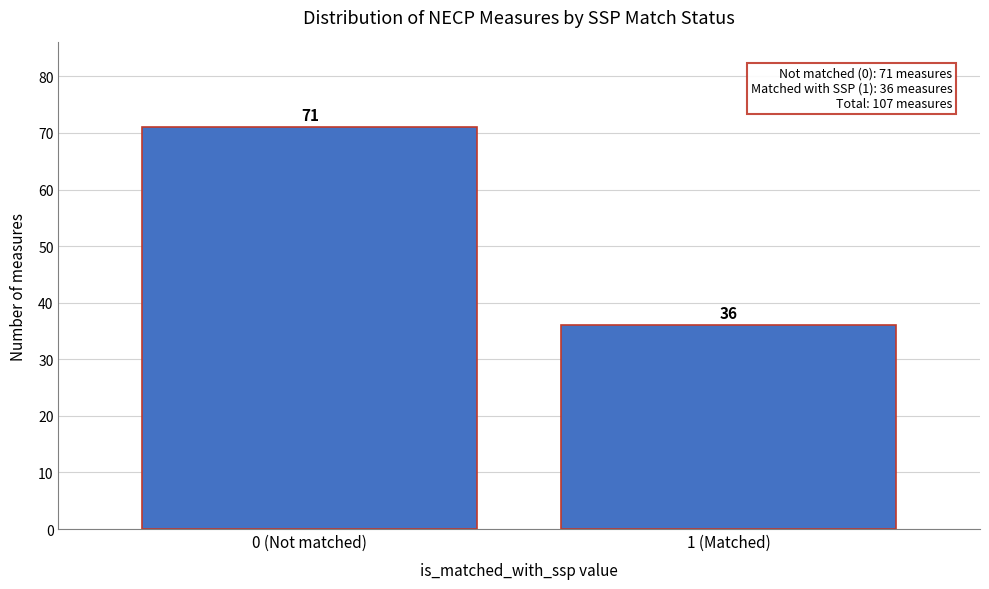

Reading right to left, what are all the values shown in this chart?

1 (Matched)=36	0 (Not matched)=71